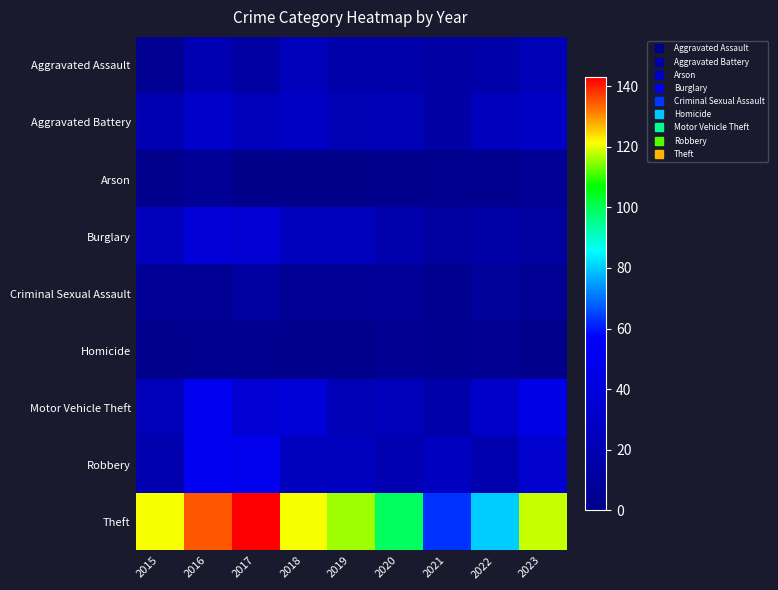

Reading left to right, what are all the values shown in this chart?

Aggravated Assault: 2015=4	2016=20	2017=12	2018=24	2019=16	2020=16	2021=13	2022=15	2023=22
Aggravated Battery: 2015=20	2016=32	2017=24	2018=29	2019=21	2020=22	2021=13	2022=25	2023=29
Arson: 2015=1	2016=6	2017=0	2018=0	2019=0	2020=1	2021=2	2022=2	2023=6
Burglary: 2015=24	2016=37	2017=36	2018=26	2019=26	2020=17	2021=10	2022=14	2023=11
Criminal Sexual Assault: 2015=6	2016=5	2017=11	2018=5	2019=6	2020=7	2021=2	2022=8	2023=5
Homicide: 2015=1	2016=2	2017=2	2018=1	2019=1	2020=4	2021=3	2022=4	2023=1
Motor Vehicle Theft: 2015=23	2016=50	2017=36	2018=39	2019=22	2020=24	2021=15	2022=32	2023=46
Robbery: 2015=18	2016=50	2017=49	2018=26	2019=26	2020=20	2021=27	2022=18	2023=34
Theft: 2015=121	2016=135	2017=143	2018=121	2019=116	2020=99	2021=63	2022=80	2023=118